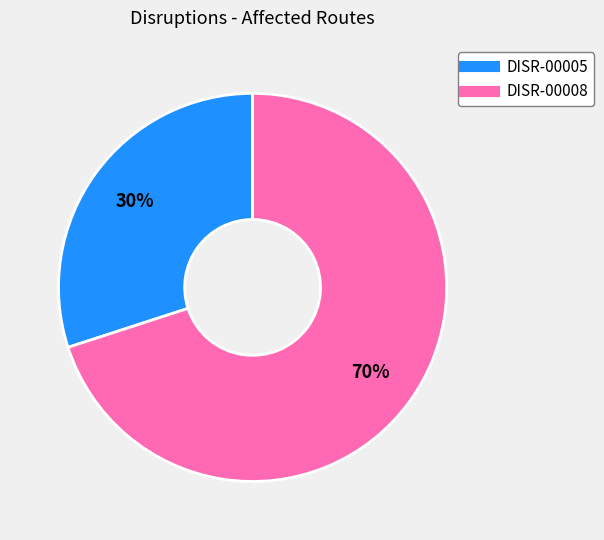

What is the majority slice?

DISR-00008